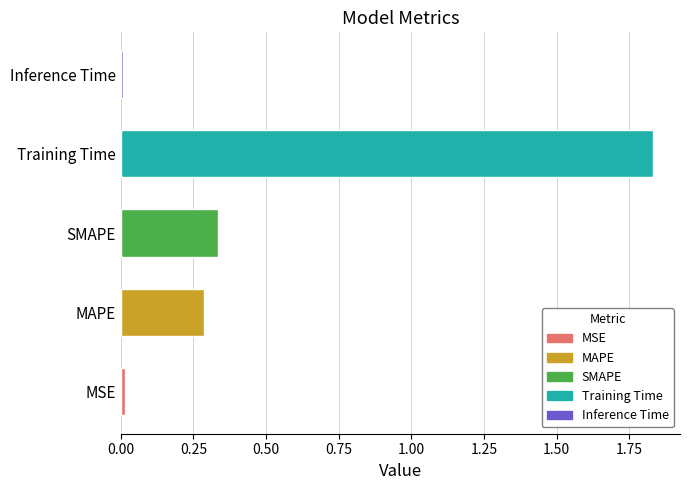

Which has a higher value, MAPE or MSE?

MAPE